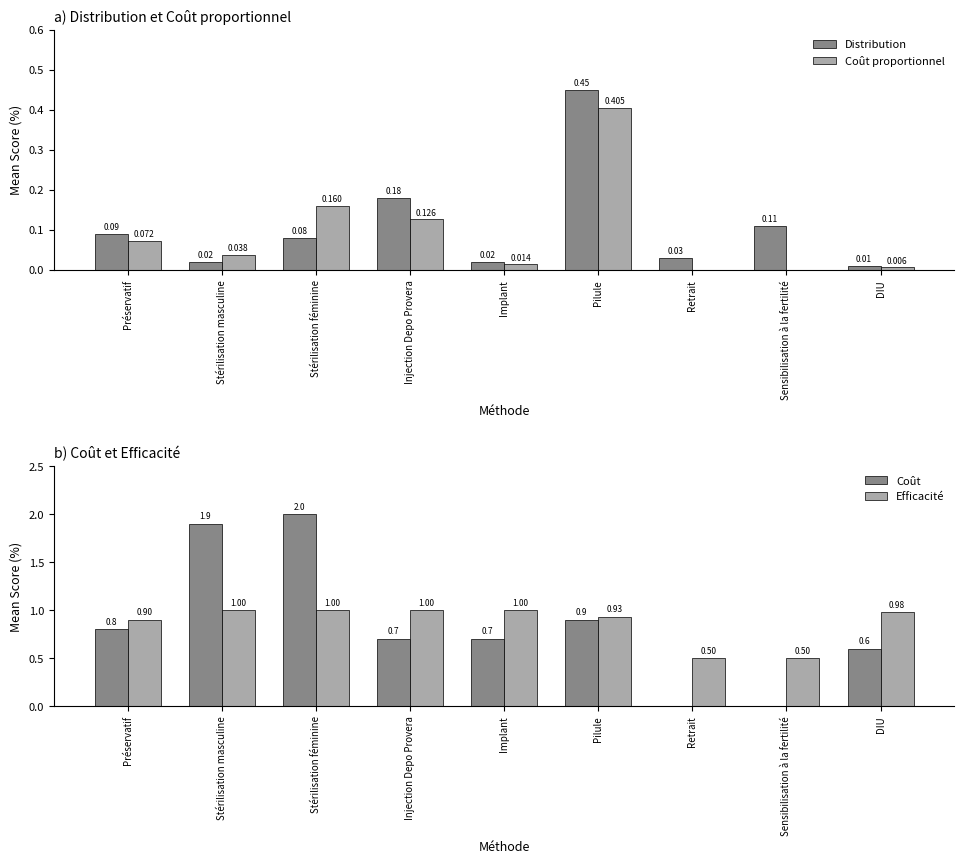

Rank the series by their maximum value, from highest to lowest.

Coût, Efficacité, Distribution, Coût proportionnel